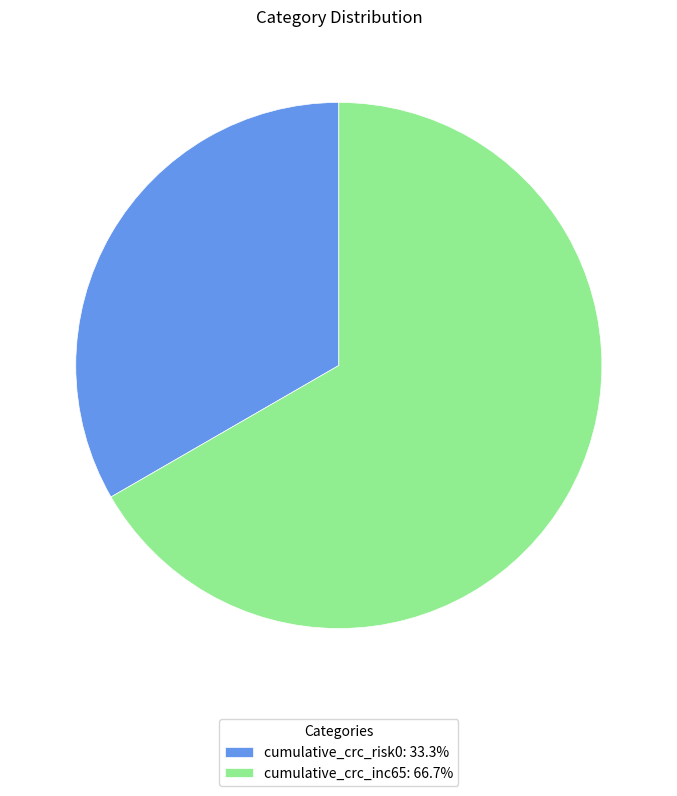

Does cumulative_crc_inc65 represent more than half of the total?

Yes